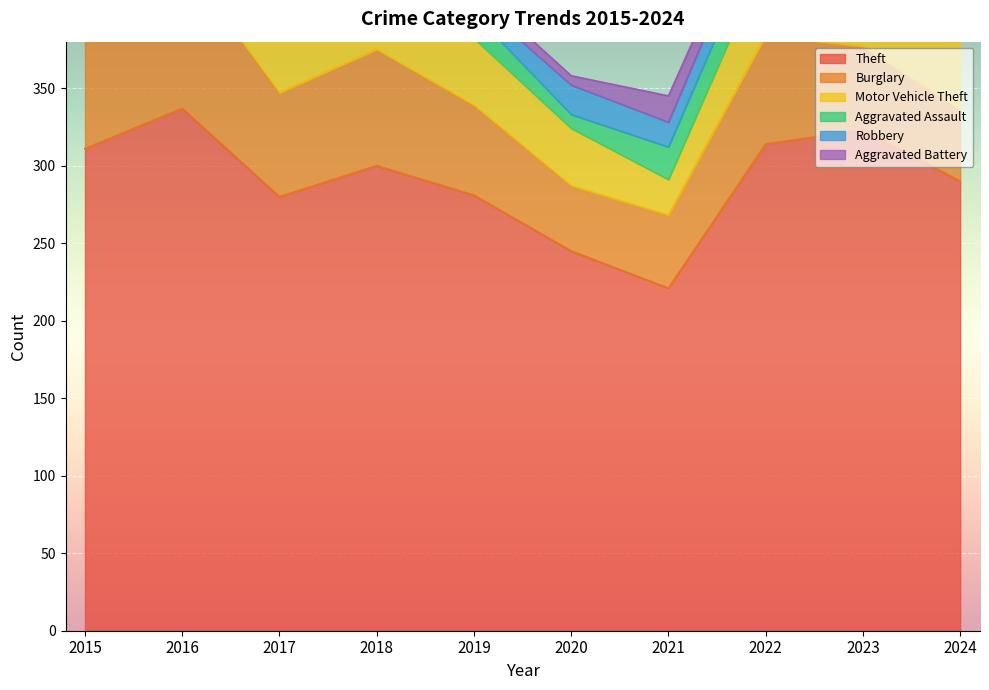

What is the average value of the Motor Vehicle Theft series?

43